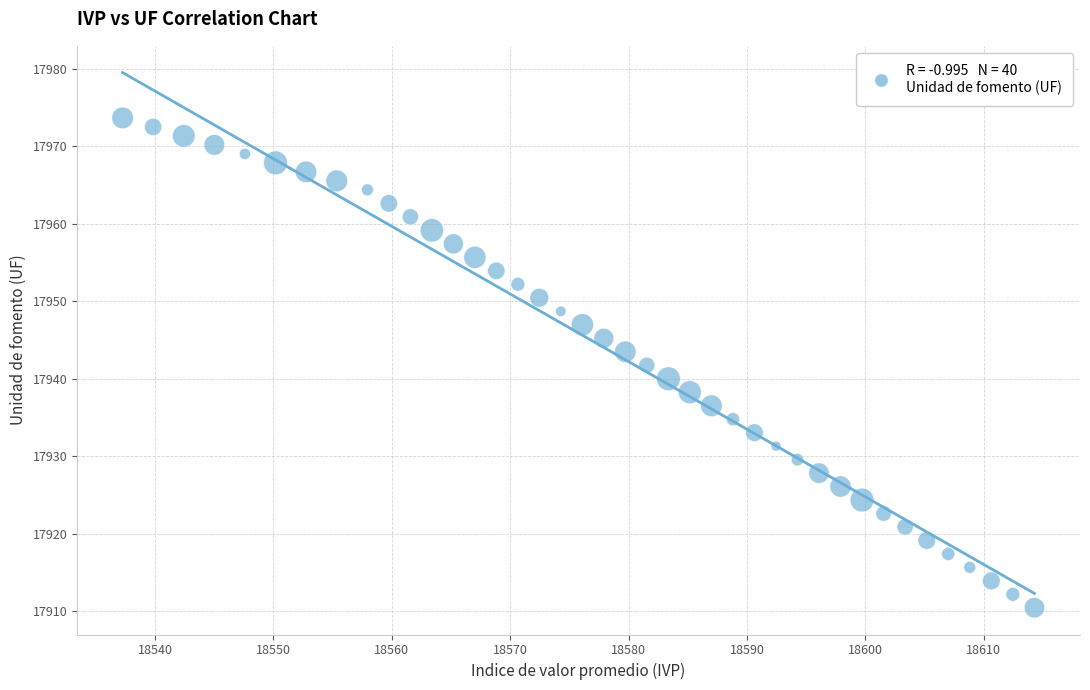

What is the range of X values (max minus min)?

77.0